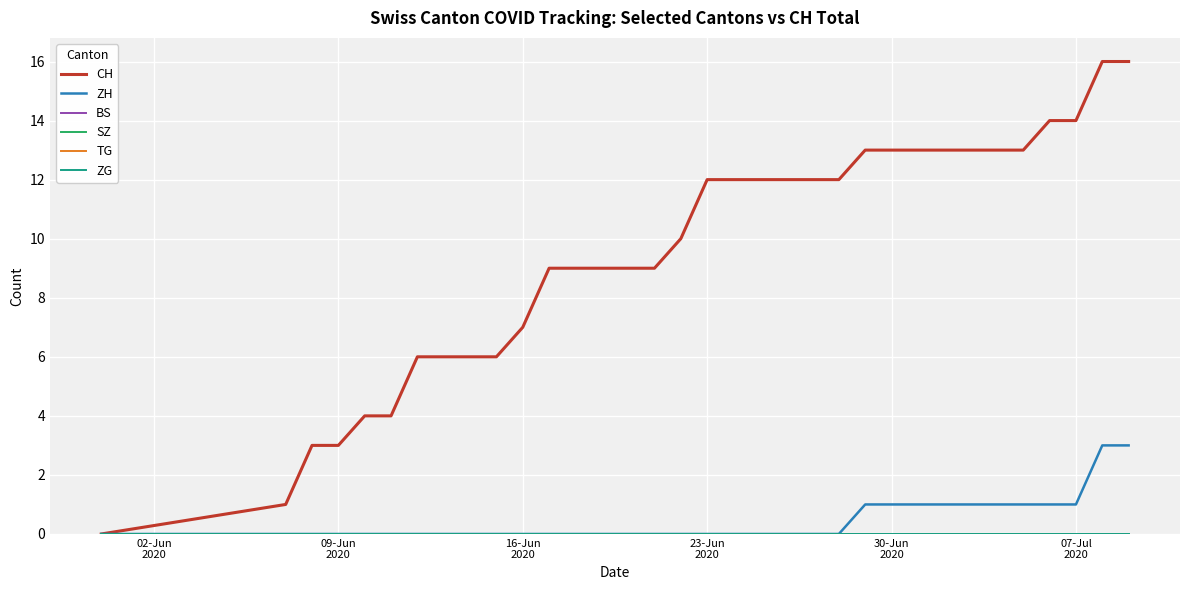

Reading right to left, transcribe all the data shown in this chart.

CH: 16	16	14	14	13	13	13	13	13	13	13	12	12	12	12	12	12	10	9	9	9	9	9	7	6	6	6	6	4	4	3	3	1	0
ZH: 3	3	1	1	1	1	1	1	1	1	1	0	0	0	0	0	0	0	0	0	0	0	0	0	0	0	0	0	0	0	0	0	0	0
BS: 0	0	0	0	0	0	0	0	0	0	0	0	0	0	0	0	0	0	0	0	0	0	0	0	0	0	0	0	0	0	0	0	0	0
SZ: 0	0	0	0	0	0	0	0	0	0	0	0	0	0	0	0	0	0	0	0	0	0	0	0	0	0	0	0	0	0	0	0	0	0
TG: 0	0	0	0	0	0	0	0	0	0	0	0	0	0	0	0	0	0	0	0	0	0	0	0	0	0	0	0	0	0	0	0	0	0
ZG: 0	0	0	0	0	0	0	0	0	0	0	0	0	0	0	0	0	0	0	0	0	0	0	0	0	0	0	0	0	0	0	0	0	0